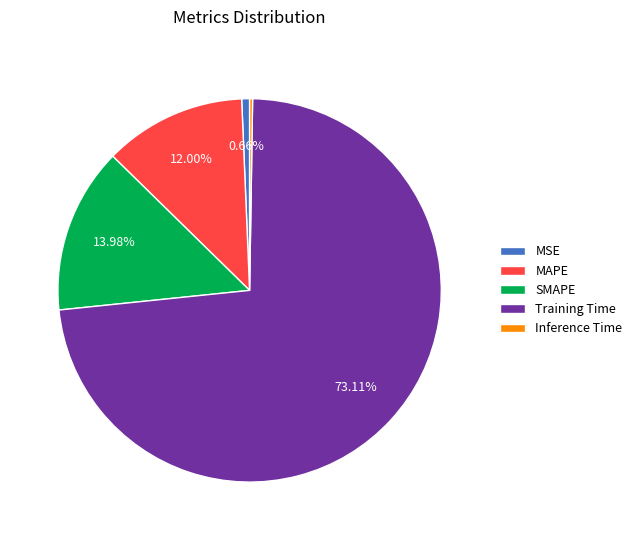

How much of the chart is everything except Training Time?

26.9%